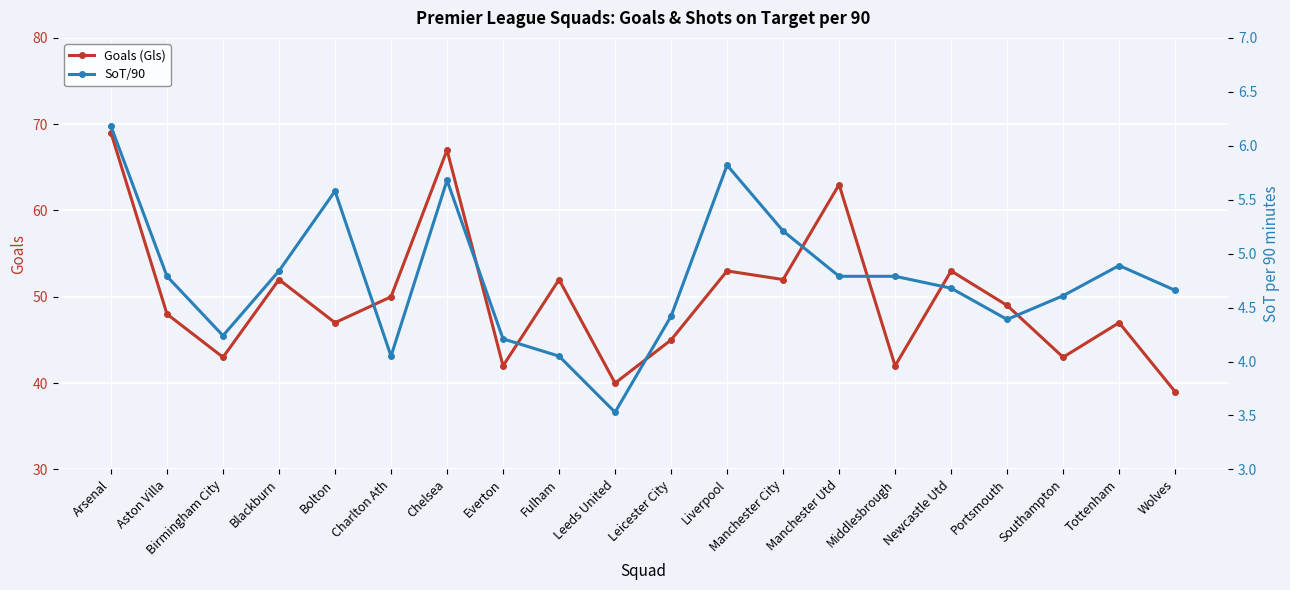

Rank the categories by SoT/90 value from lowest to highest.

Leeds United, Charlton Ath, Fulham, Everton, Birmingham City, Portsmouth, Leicester City, Southampton, Wolves, Newcastle Utd, Aston Villa, Manchester Utd, Middlesbrough, Blackburn, Tottenham, Manchester City, Bolton, Chelsea, Liverpool, Arsenal